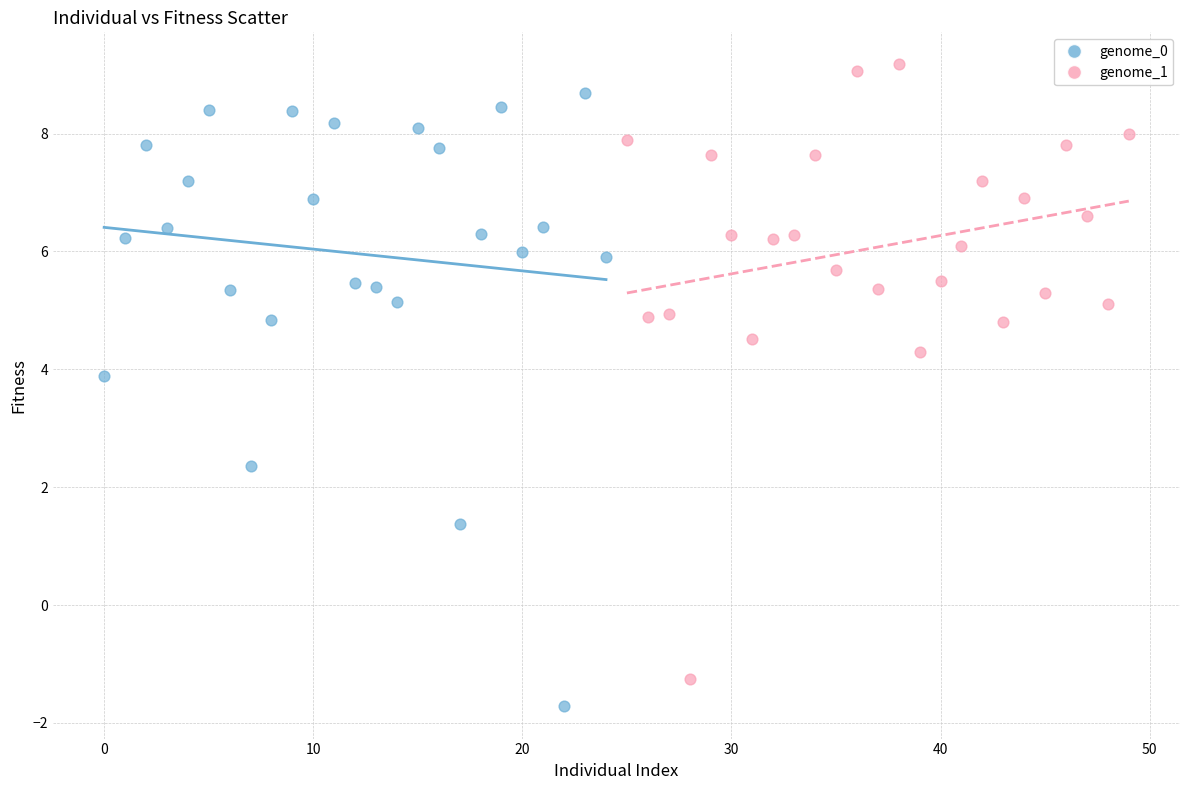

Which series reaches the maximum Y coordinate?

genome_1